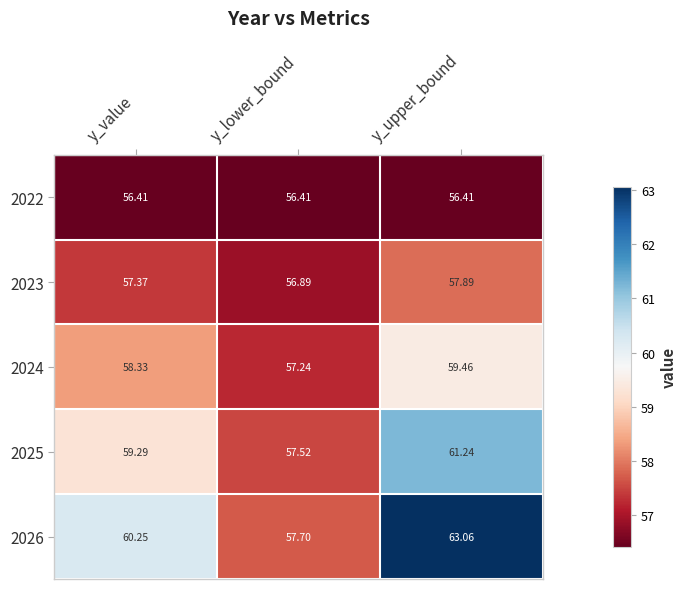

At which label is 2023 closest to 57?

y_lower_bound